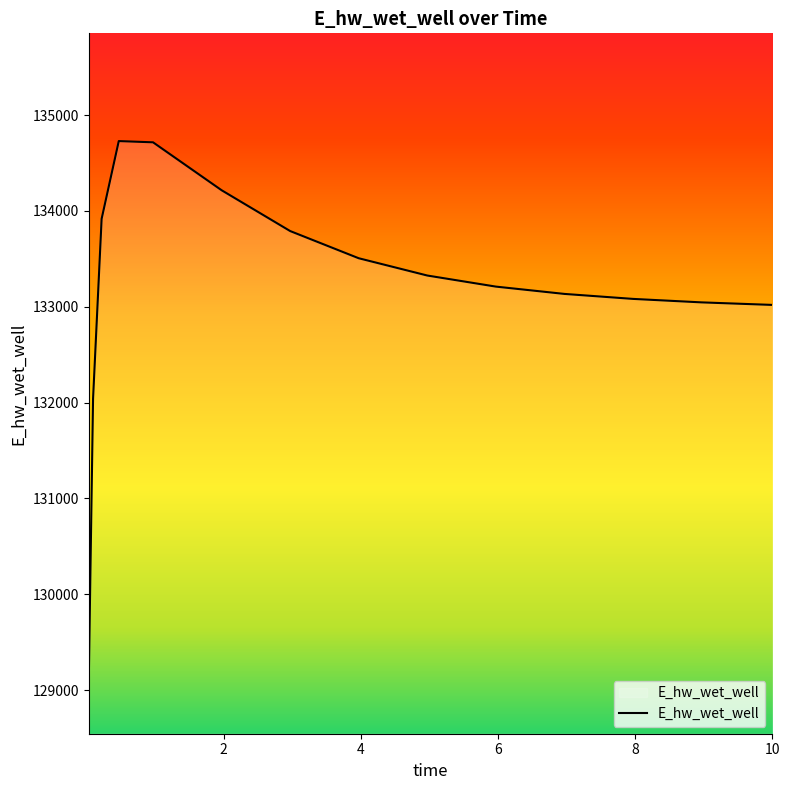

Is this an area chart (filled region under the line)?

No